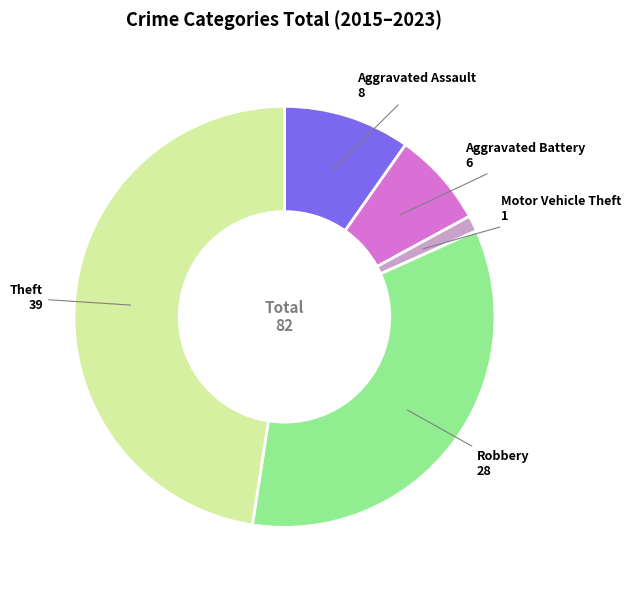

The Aggravated Battery slice represents 7% of the pie. True or false?

True